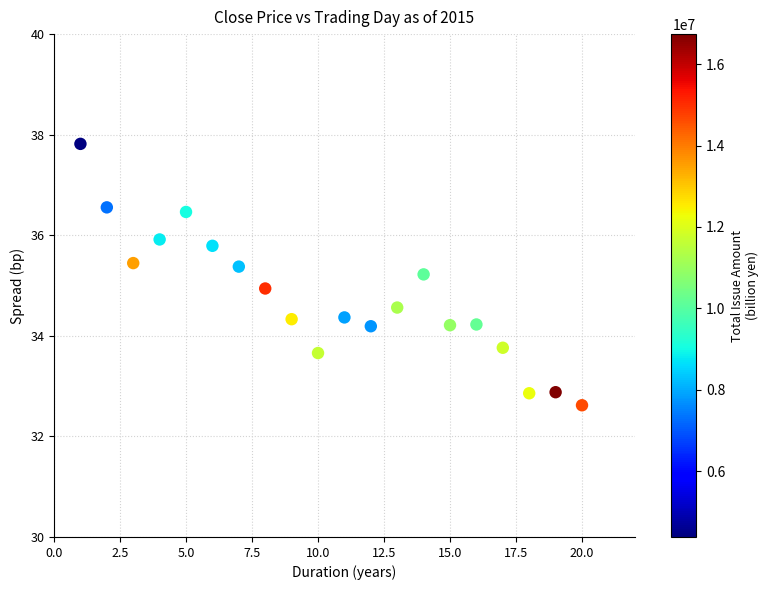

What is the range of Y values (max minus min)?

5.2